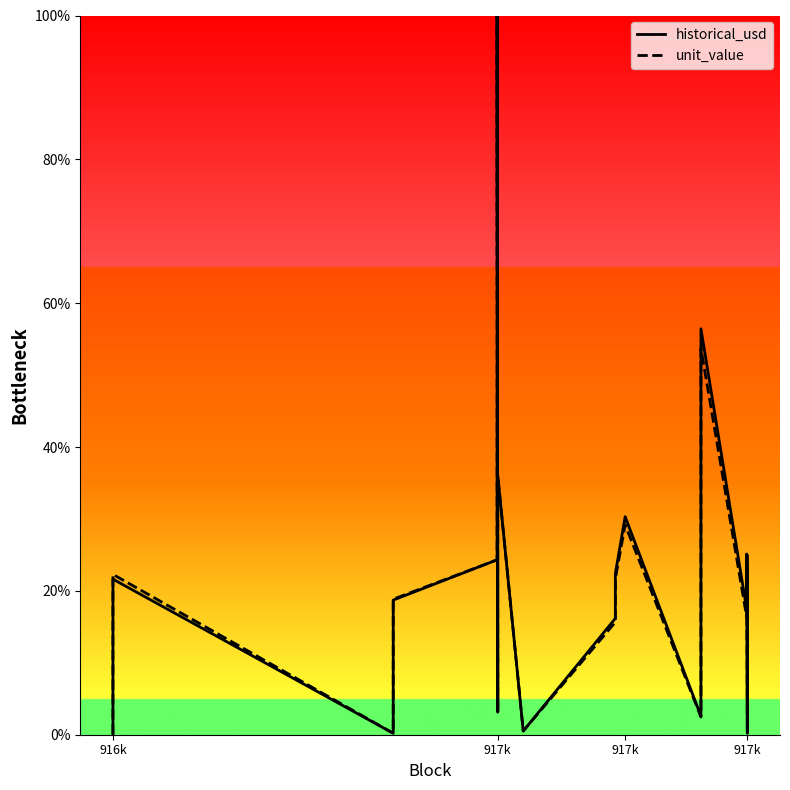

The value of historical_usd at 916k is 21.6. True or false?

True